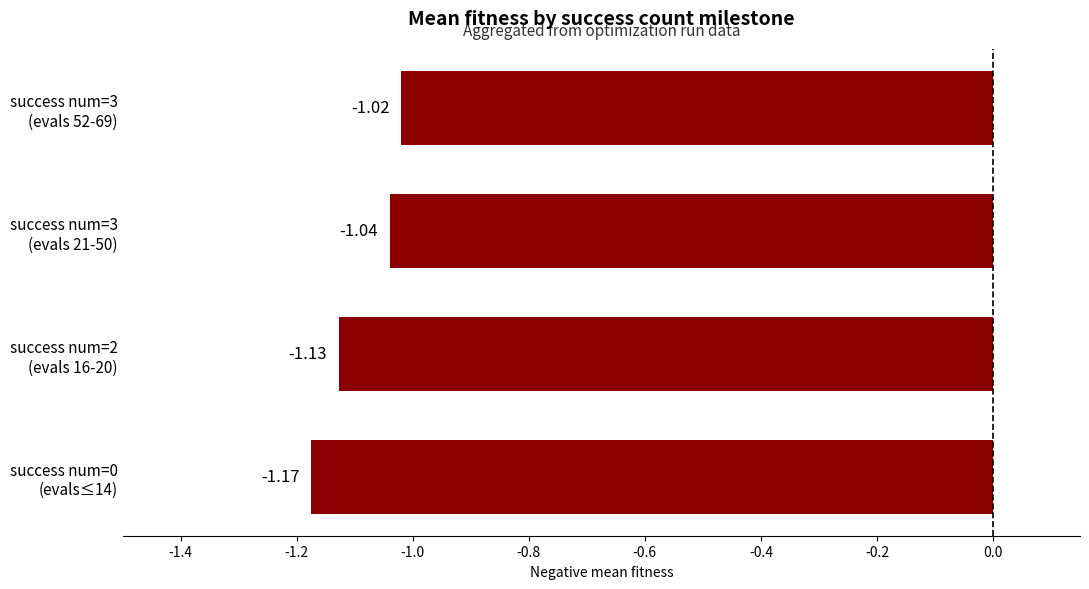

Rank the categories by value from highest to lowest.

success num=3
(evals 52-69), success num=3
(evals 21-50), success num=2
(evals 16-20), success num=0
(evals≤14)